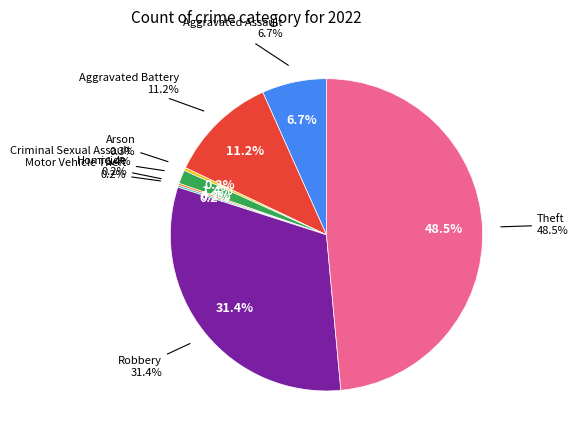

Which category has the biggest portion of the pie?

Theft